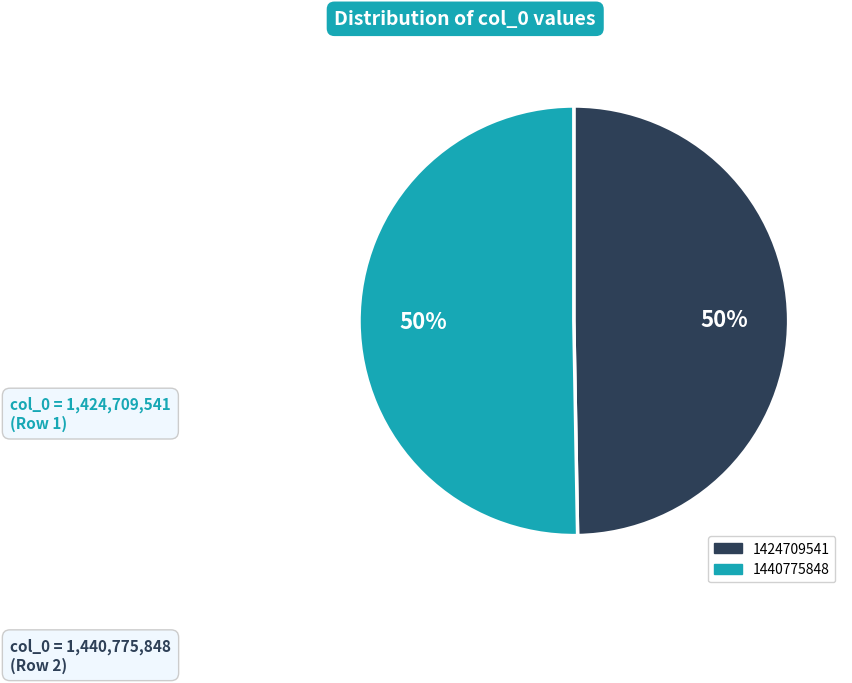

Which slice is the smallest?

1424709541